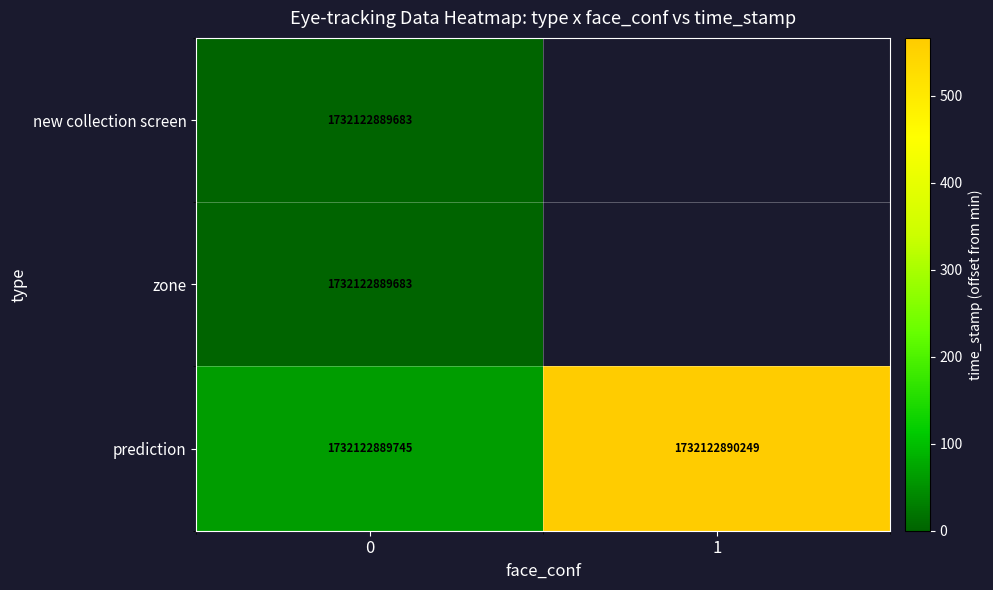

Which label corresponds to the largest value in the chart?

1